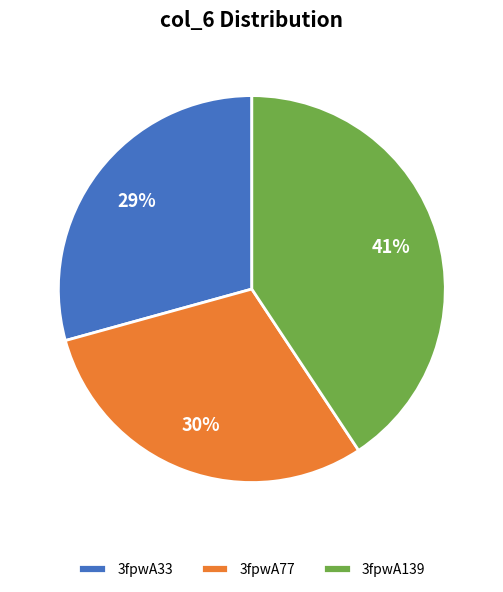

Rank the categories by value from highest to lowest.

3fpwA139, 3fpwA77, 3fpwA33